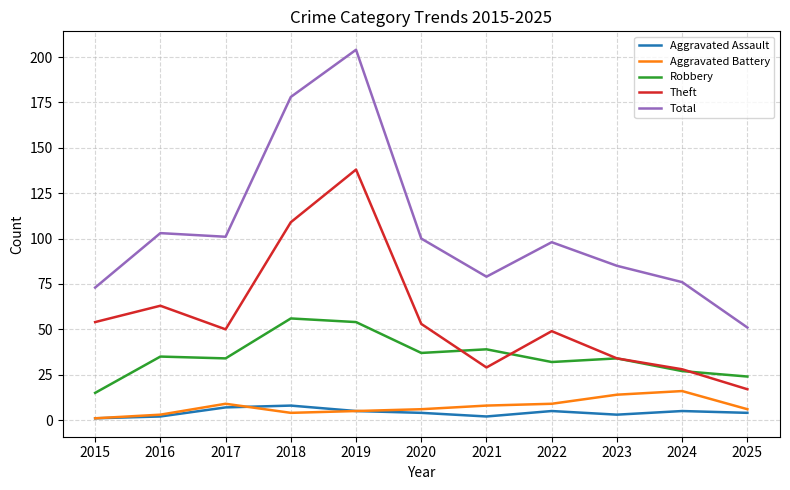

What are all the series names shown in the legend?

Aggravated Assault, Aggravated Battery, Robbery, Theft, Total